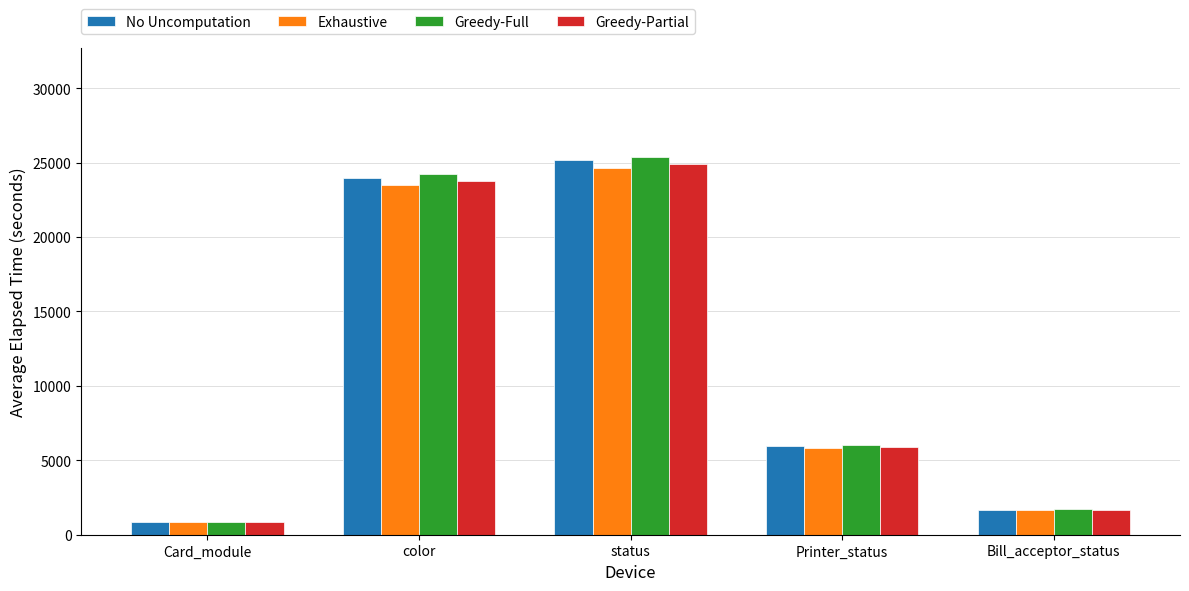

At which label is Greedy-Full closest to 13139?

Printer_status